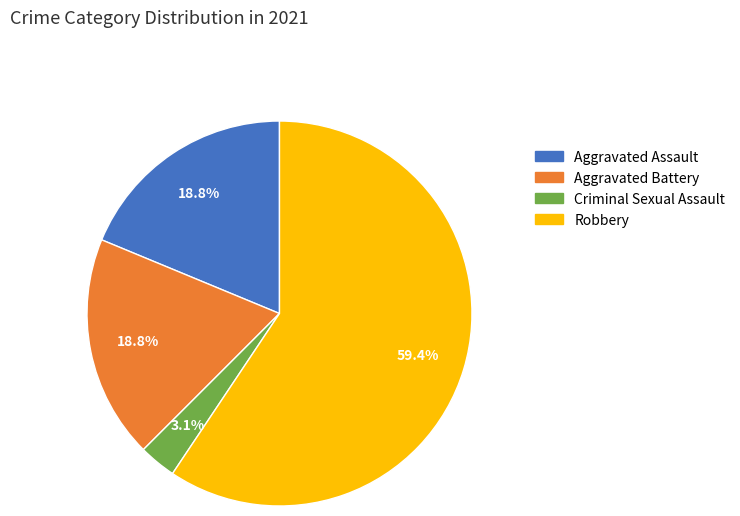

Which slice represents more than half of the pie?

Robbery